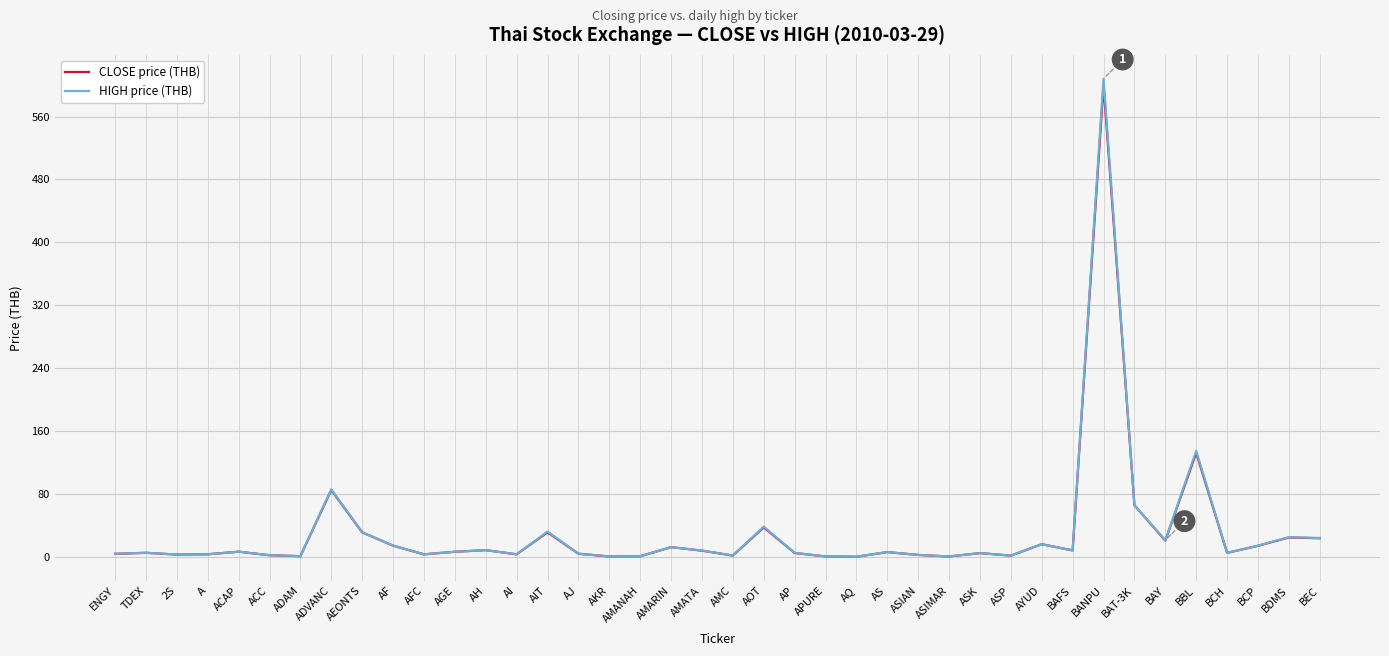

Is the value of HIGH price (THB) at AGE greater than the value of CLOSE price (THB) at BEC?

No